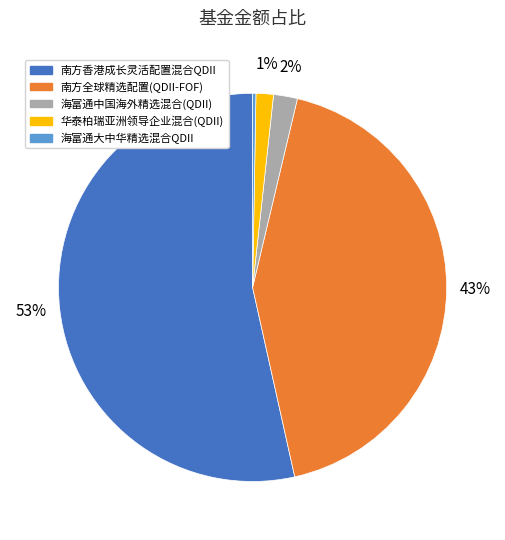

To the nearest percent, what portion does 南方全球精选配置(QDII-FOF) represent?

43%